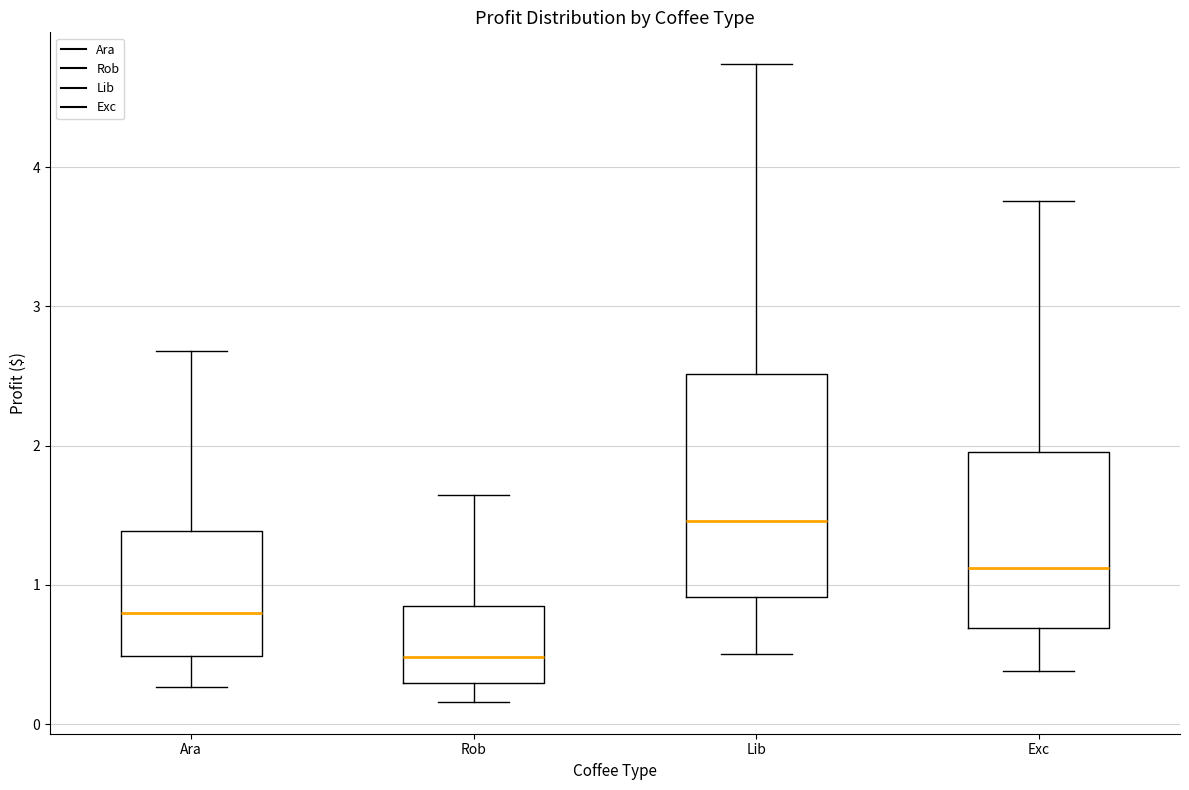

Reading left to right, transcribe this box plot: for each box, give where its median line is, the range the box spans, and where its two whiskers end, as read against the y-axis. The values are not printed on the chart, so give them approximately, as read against the axis.

Ara: median 0.8, box 0.5 to 1.4, whiskers 0.3 to 2.7
Rob: median 0.5, box 0.3 to 0.8, whiskers 0.2 to 1.6
Lib: median 1.5, box 0.9 to 2.5, whiskers 0.5 to 4.7
Exc: median 1.1, box 0.7 to 2.0, whiskers 0.4 to 3.8